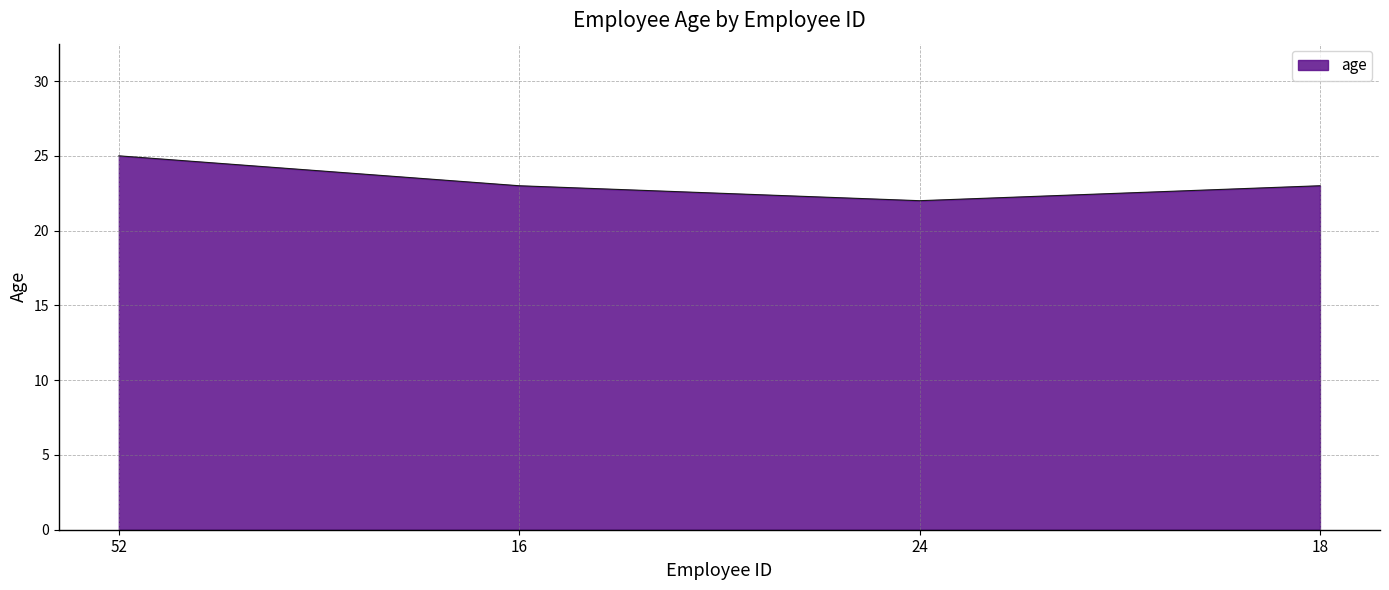

How many categories are shown in the chart?

4